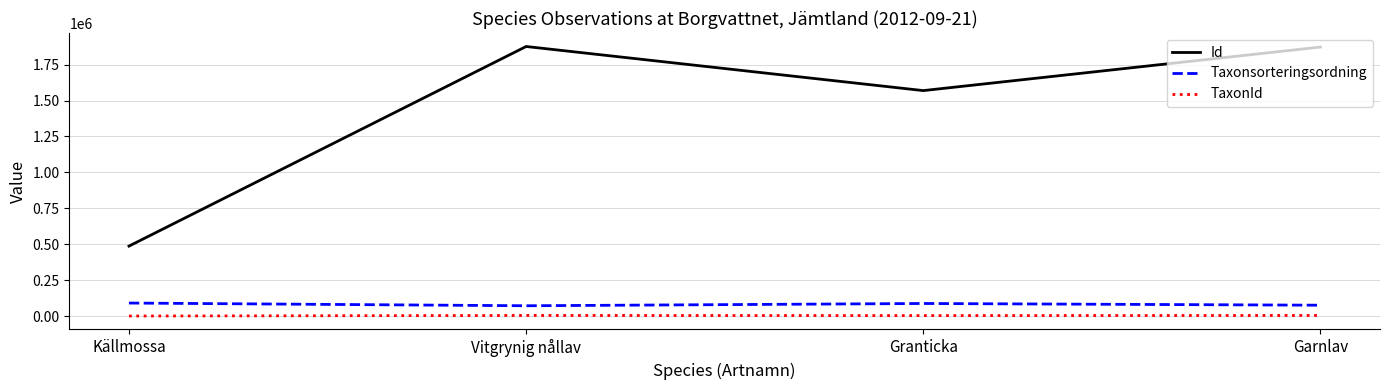

Between Källmossa and Vitgrynig nållav, which series saw the biggest shift?

Id